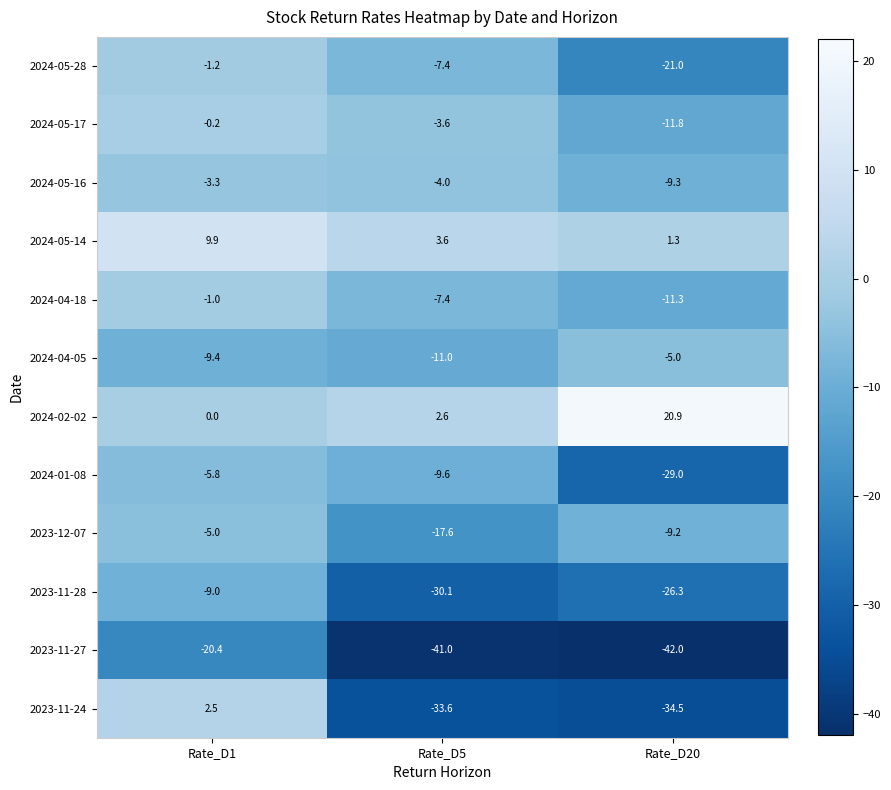

What is the smallest value displayed?

-42.0